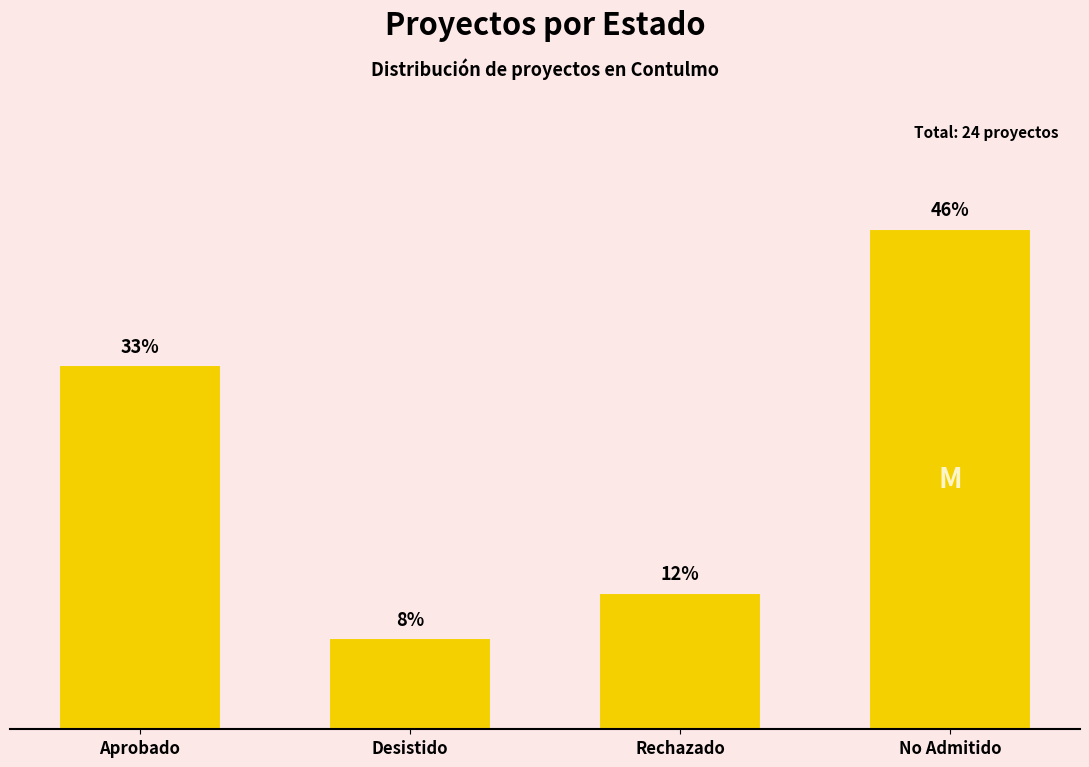

Does the chart contain any negative values?

No